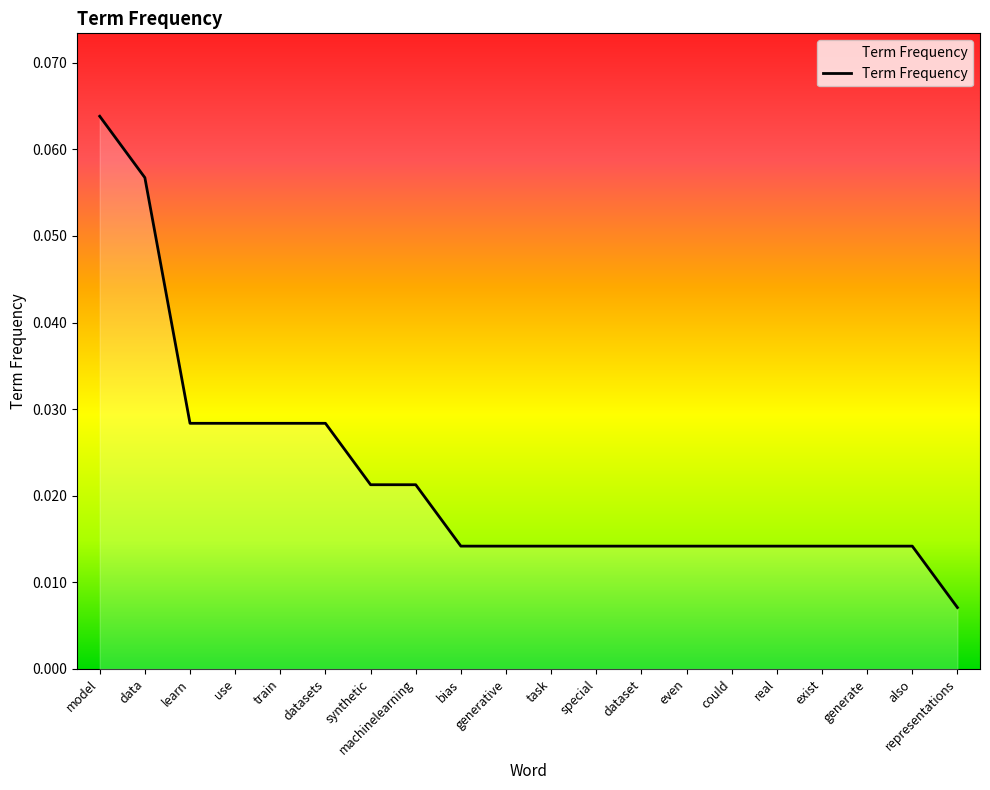

Where is the data nearest to the value 0?

representations